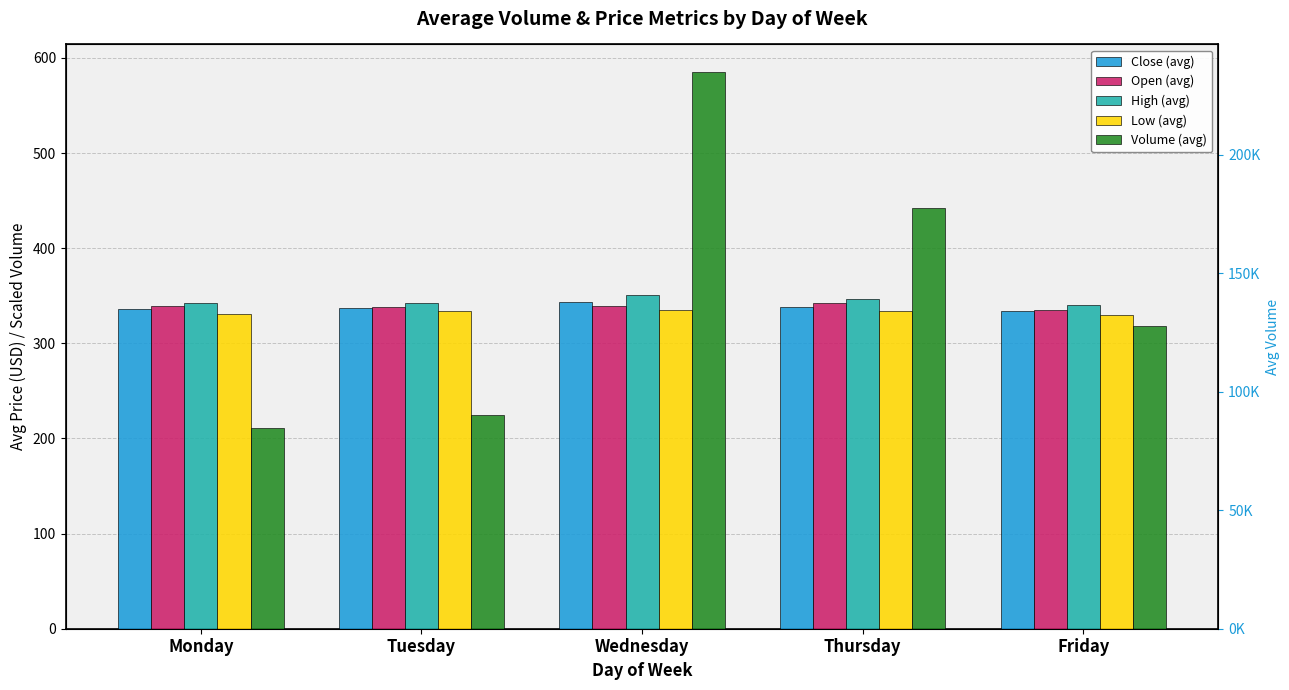

At which category is the sum across all series the highest?

Wednesday